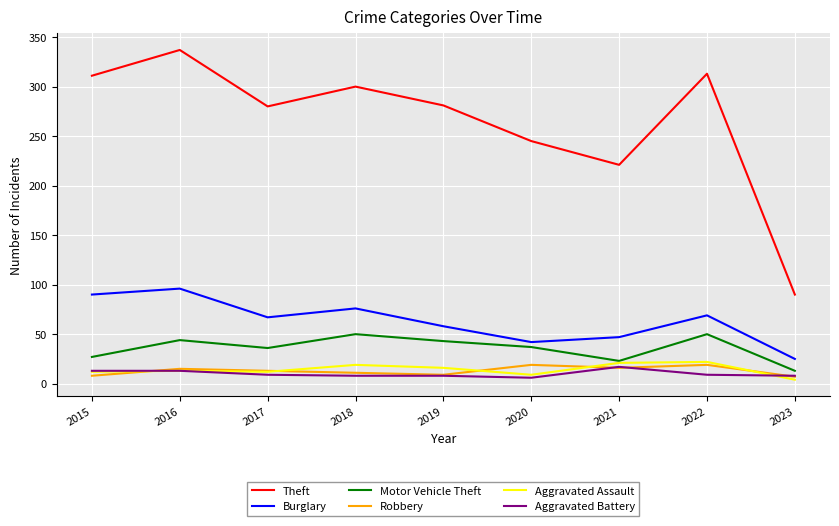

The value of Motor Vehicle Theft at 2020 is 37. True or false?

True